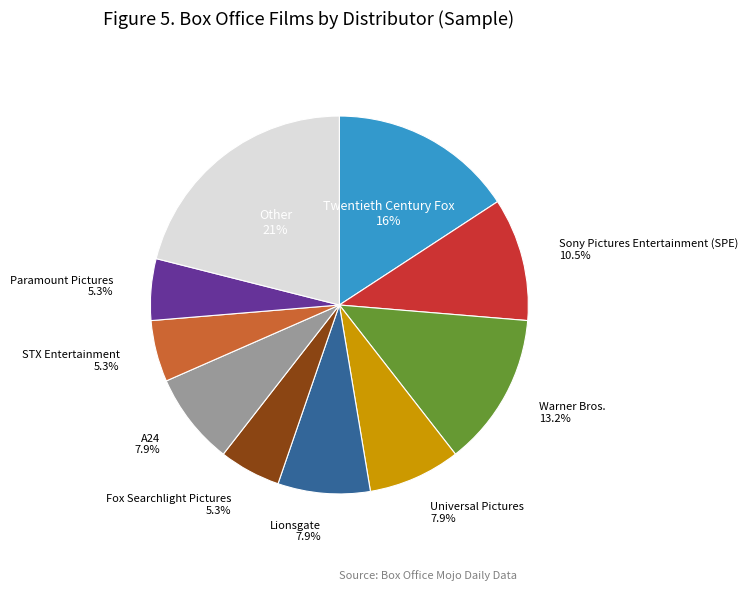

Is there a majority slice in this chart?

No